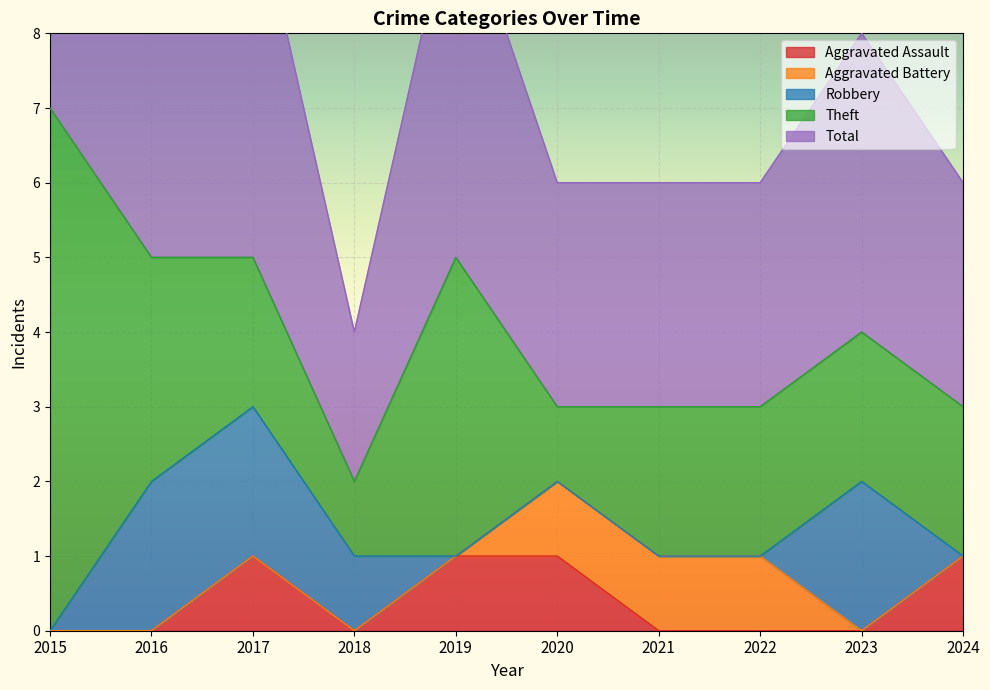

What is the difference between the maximum and minimum values in the Aggravated Battery series?

1